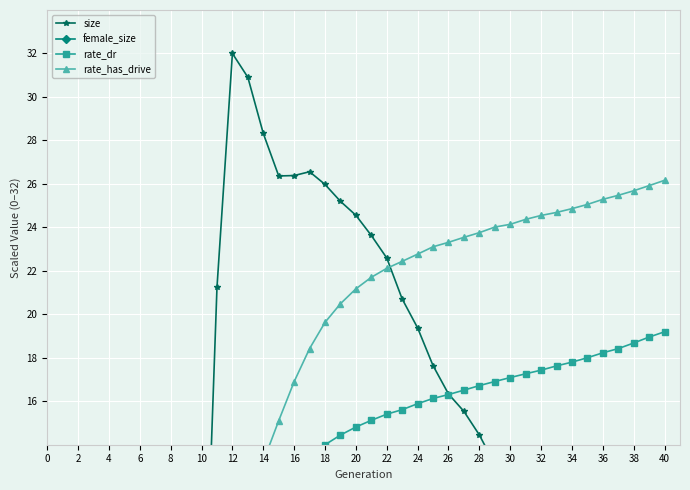

Is the value of rate_has_drive at 0 greater than the value of female_size at 37?

Yes